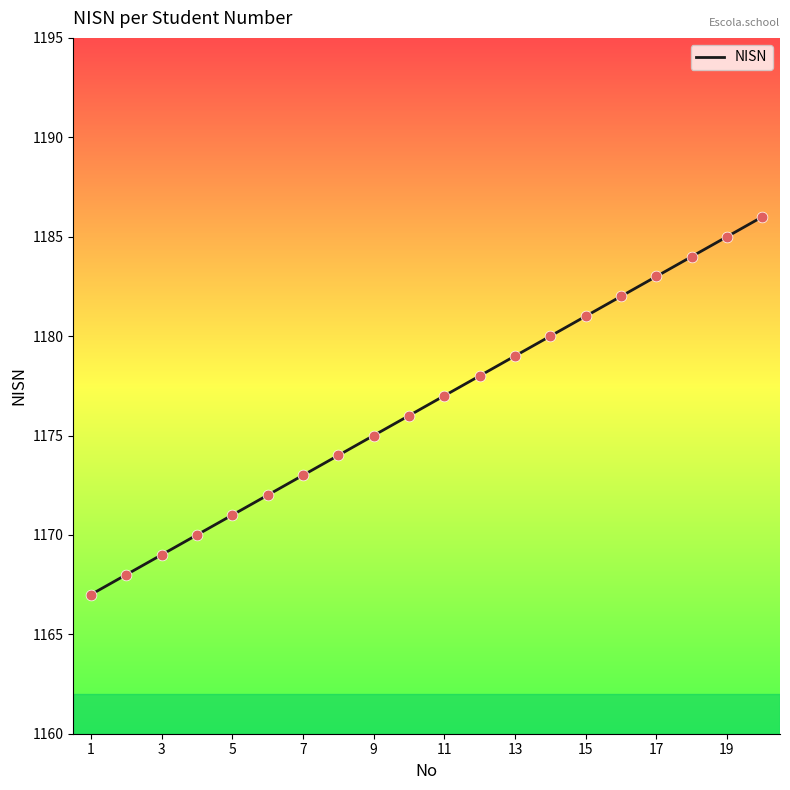

What is the difference between the maximum and minimum values?

19